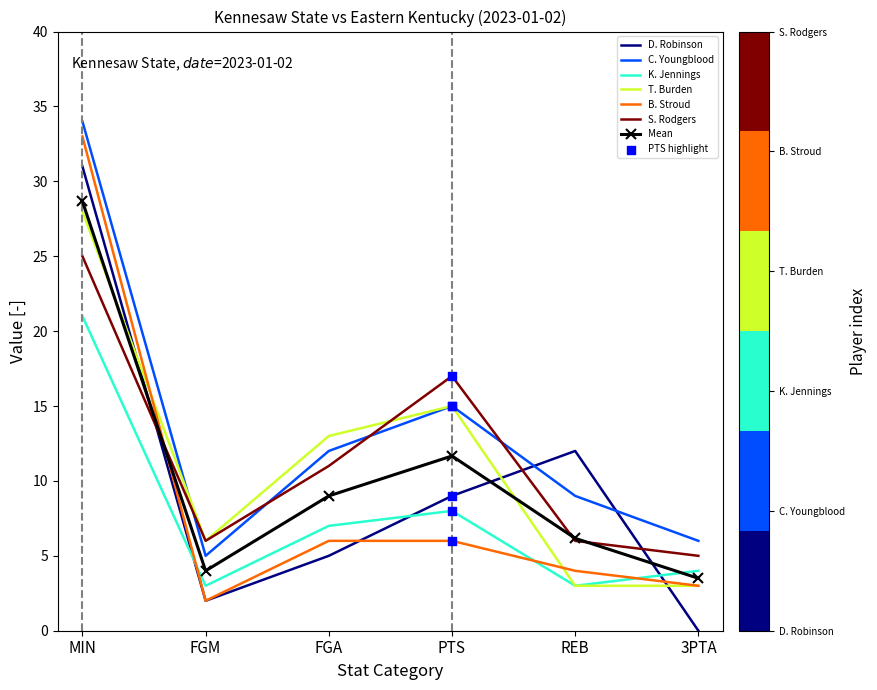

Which label corresponds to the smallest value in the chart?

3PTA